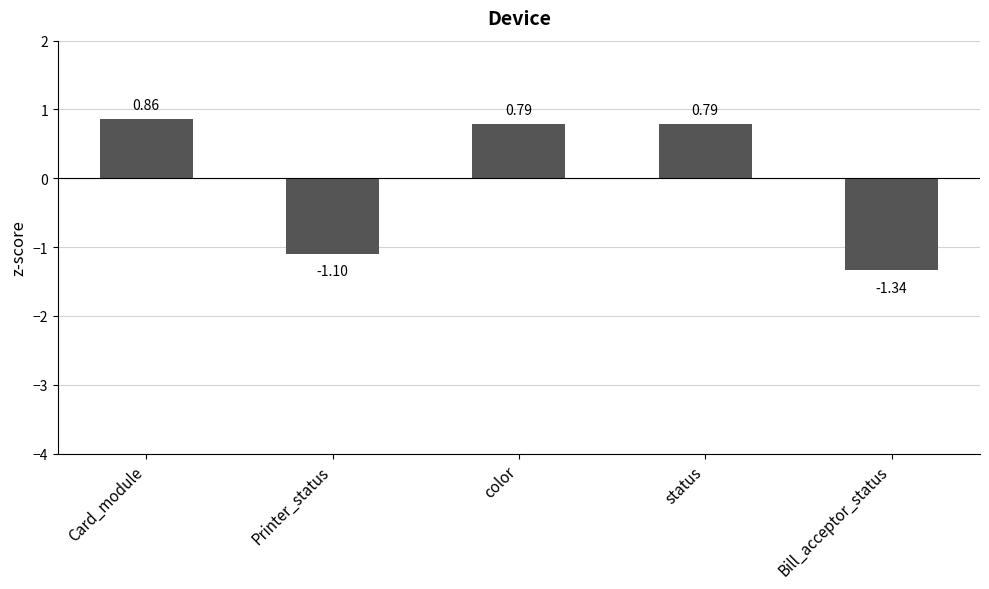

Where does the data first go above 0?

Card_module